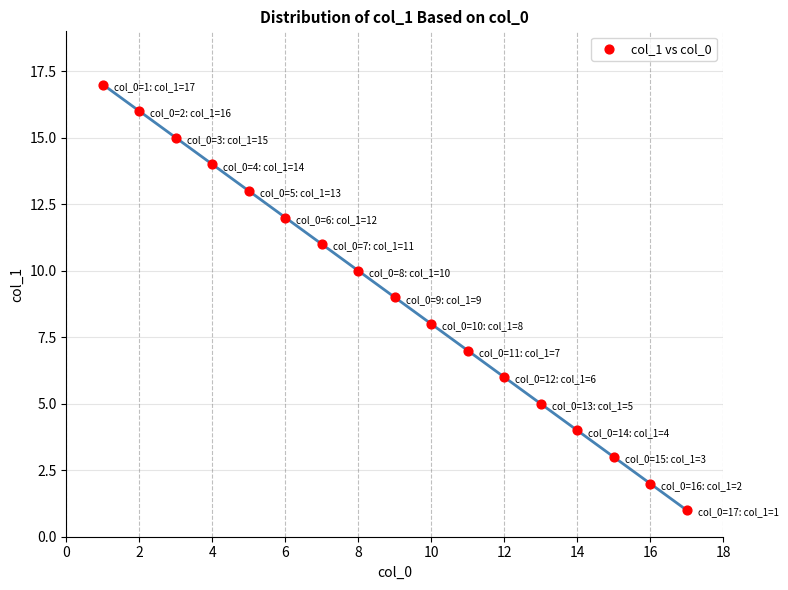

What is the range of X values (max minus min)?

16